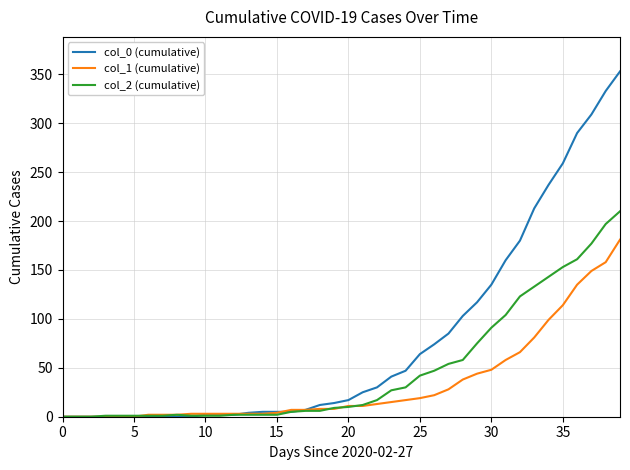

What is the difference between the maximum and minimum values in the col_1 (cumulative) series?

181